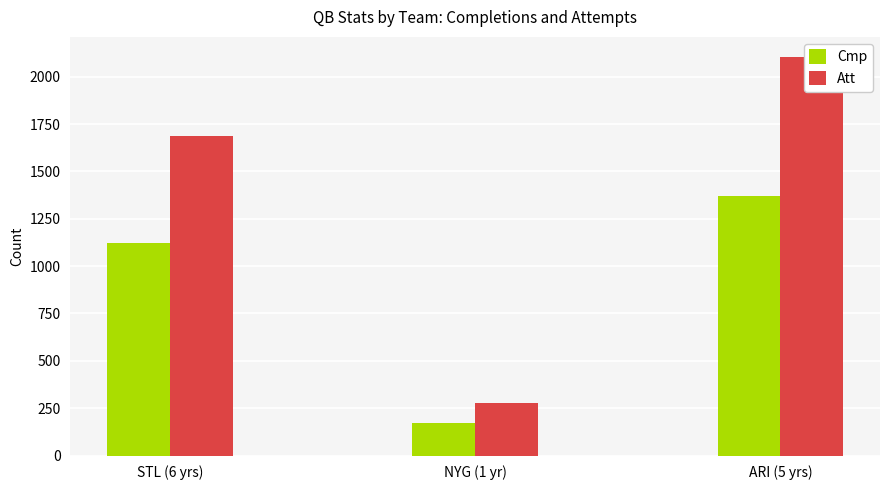

List the series in order of their peak value, lowest first.

Cmp, Att